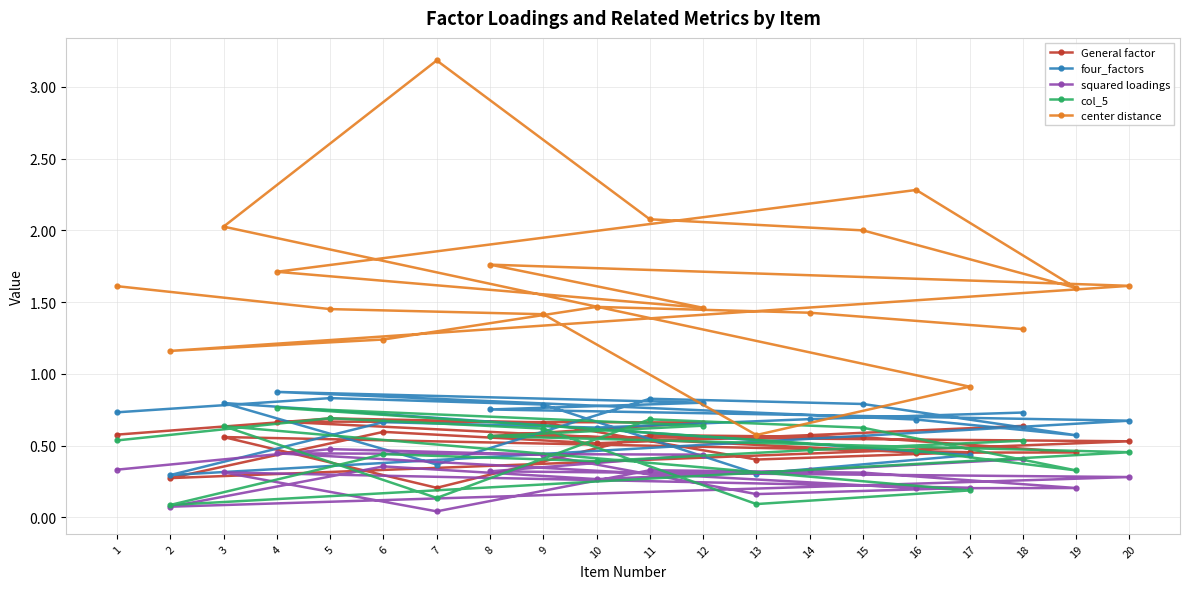

What is the highest value of the col_5 series?

0.8